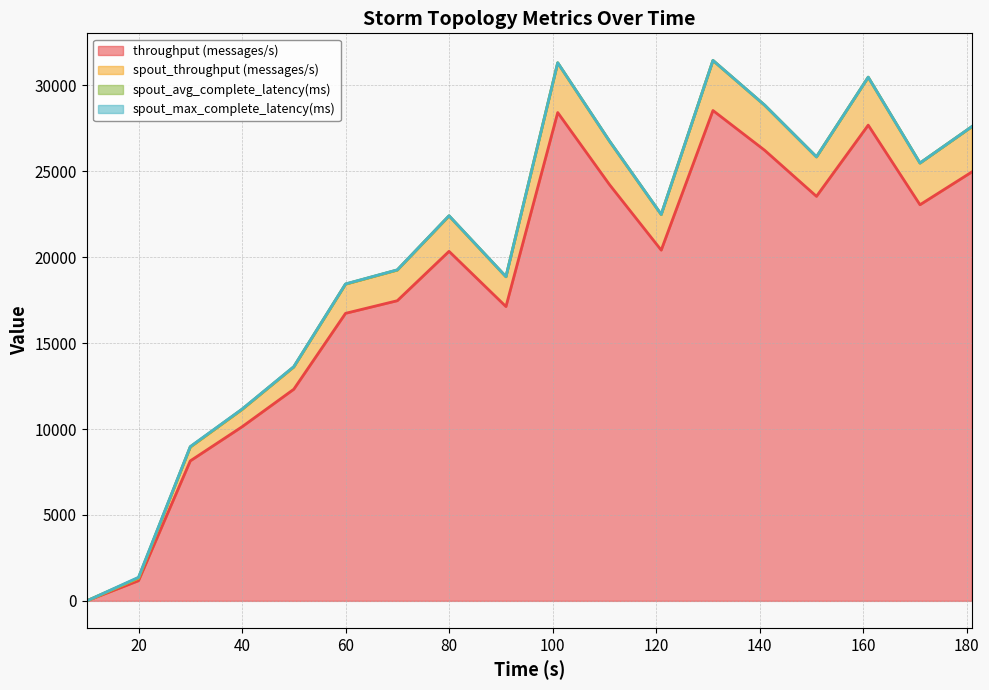

How many interior local valleys does the throughput (messages/s) series have?

4